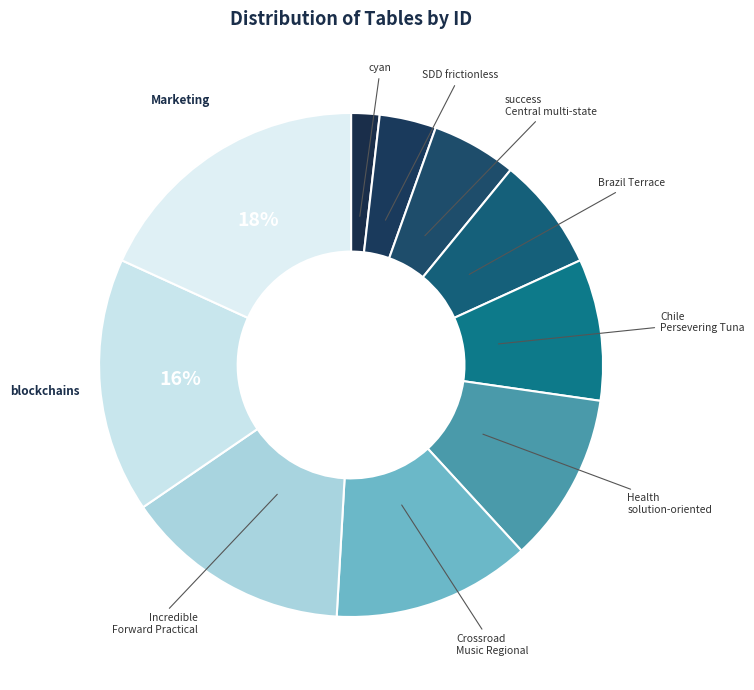

How many slices are in this pie chart?

10